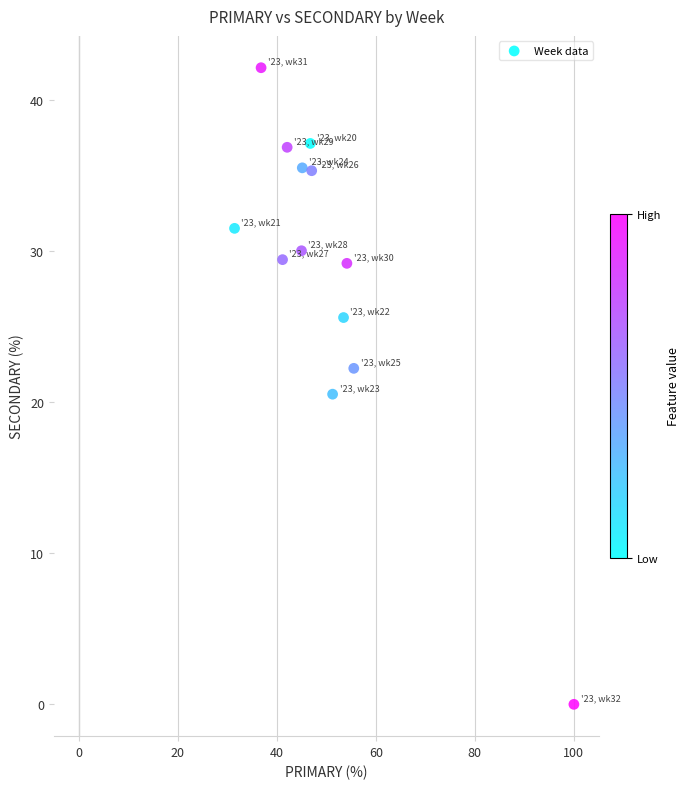

What Y value in the scatter plot is closest to 21?

20.5